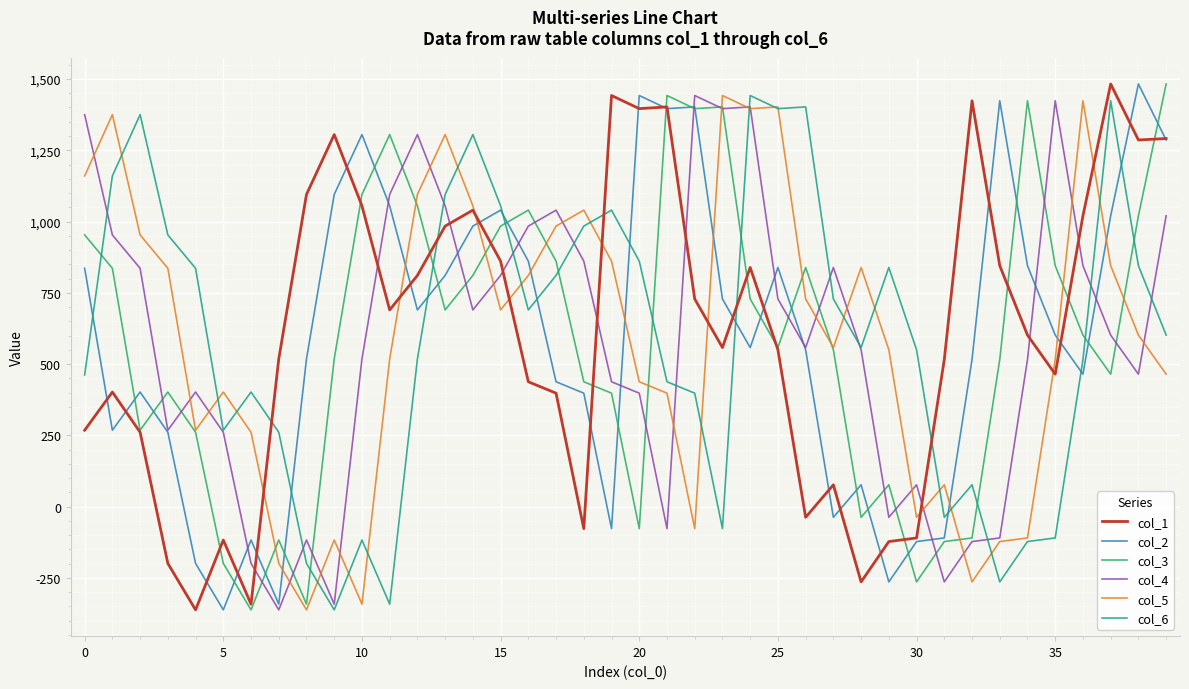

What is the average value of the col_5 series?

591.6